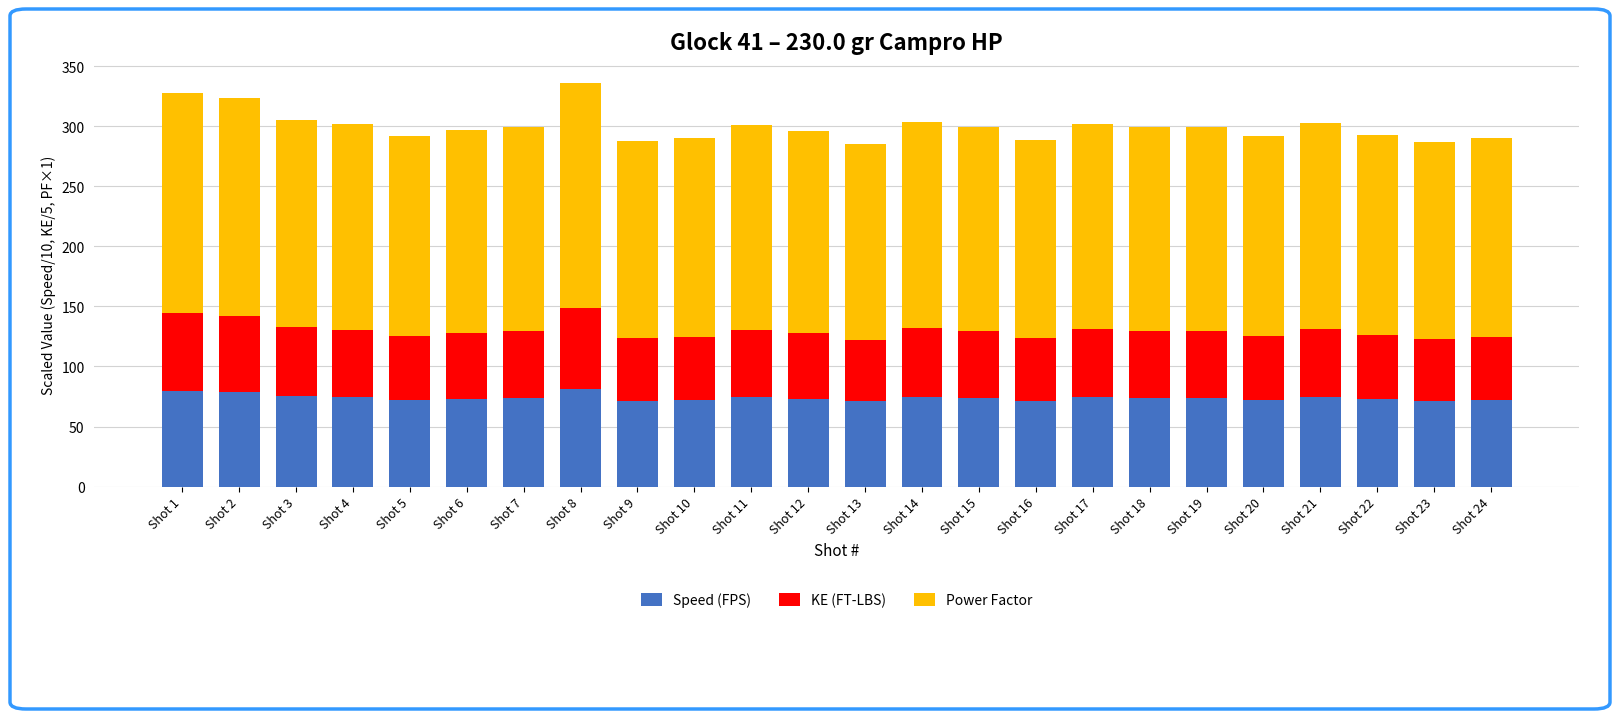

What is the minimum value for Speed (FPS)?

70.9